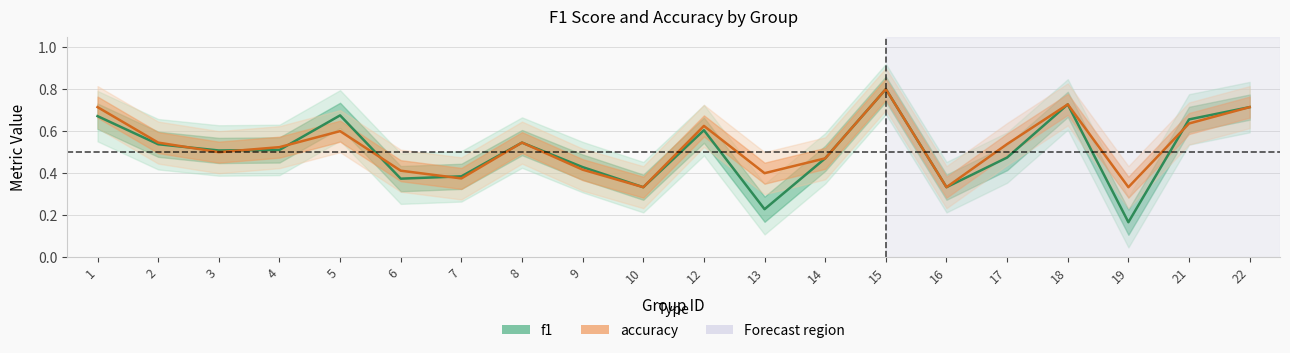

What is the difference between the maximum and minimum values in the f1 series?

0.6